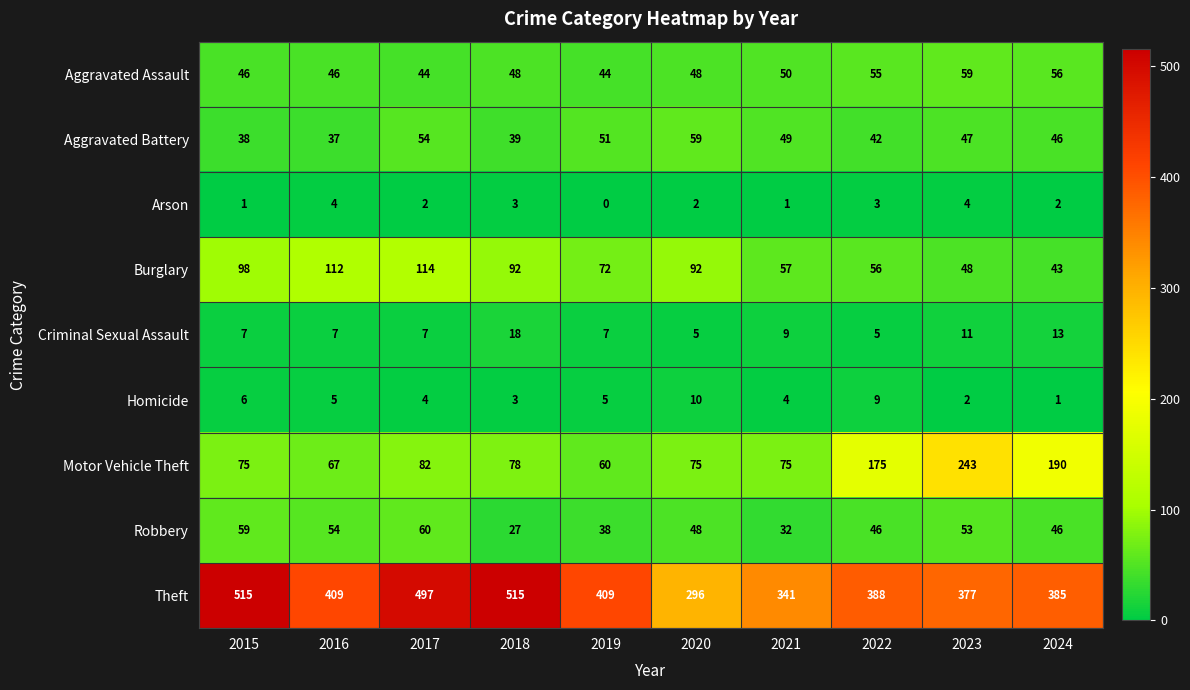

At how many categories does at least one series exceed 326?

9